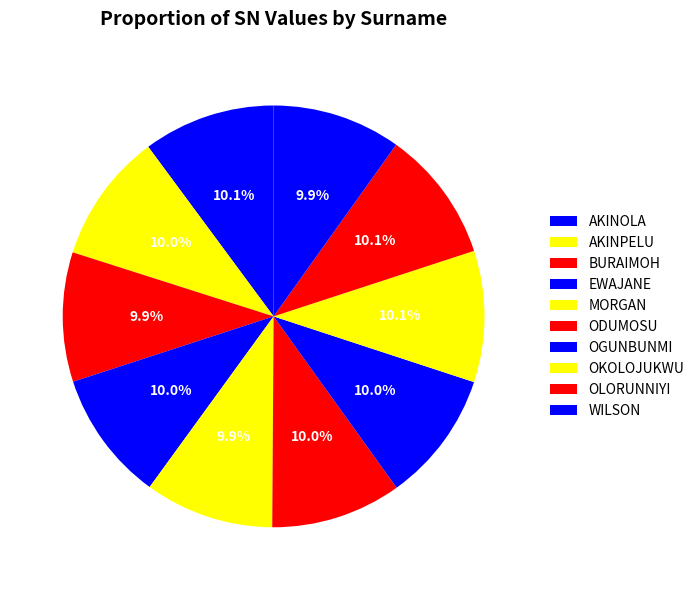

How many segments does this pie chart have?

10